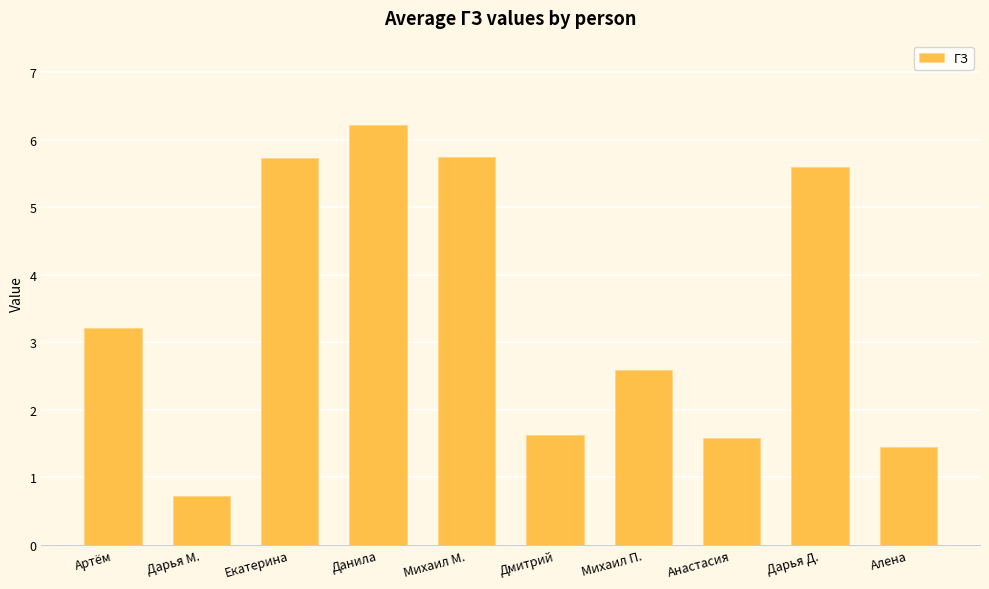

Which has a higher value, Михаил М. or Анастасия?

Михаил М.